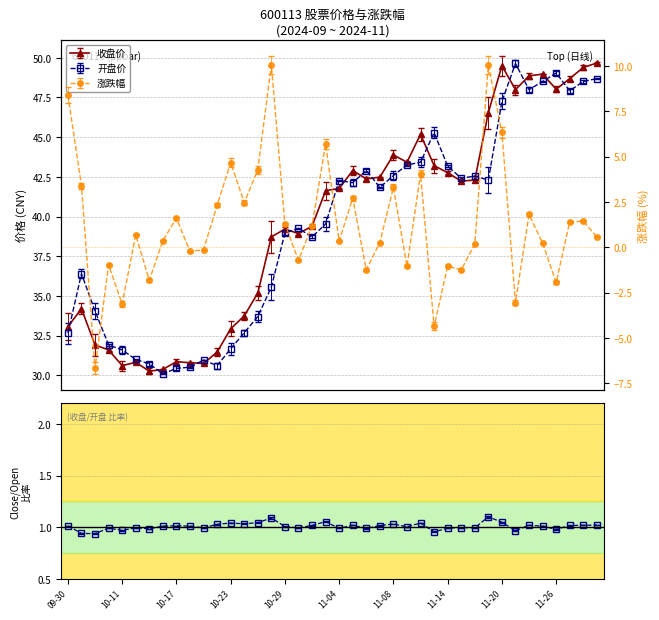

True or false: 收盘 has more than 0 interior local peaks.

True